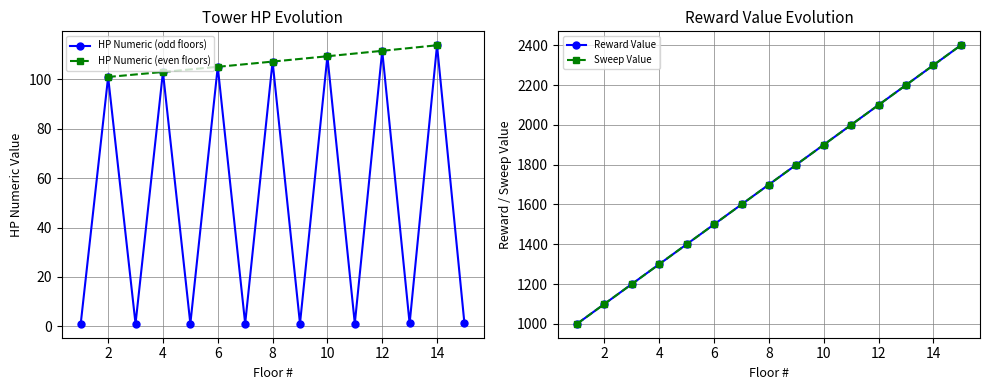

What is the maximum value for rewardValue?

2400.0